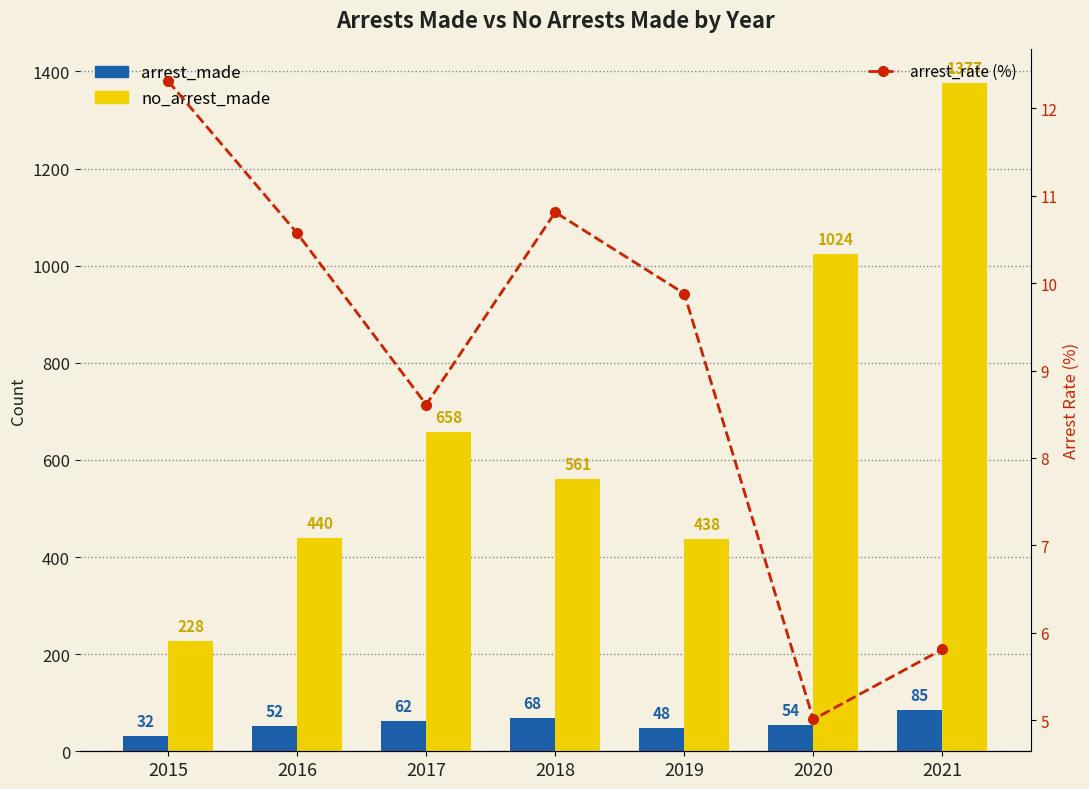

Does the chart contain stacked bars?

No